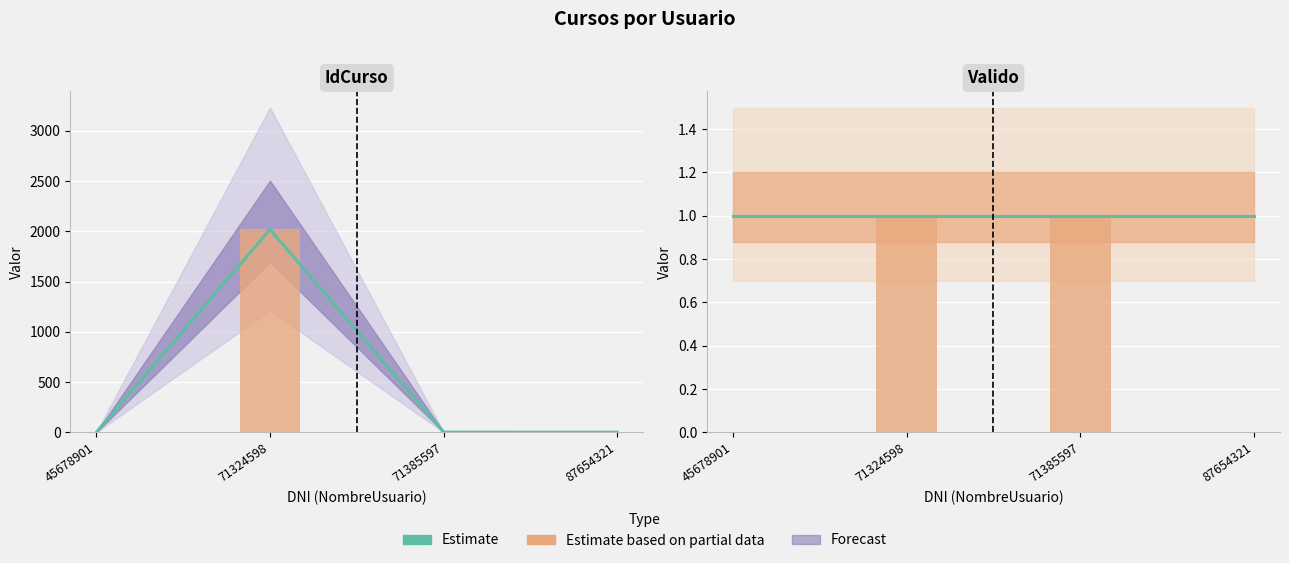

The value at 71324598 is 2020. True or false?

True